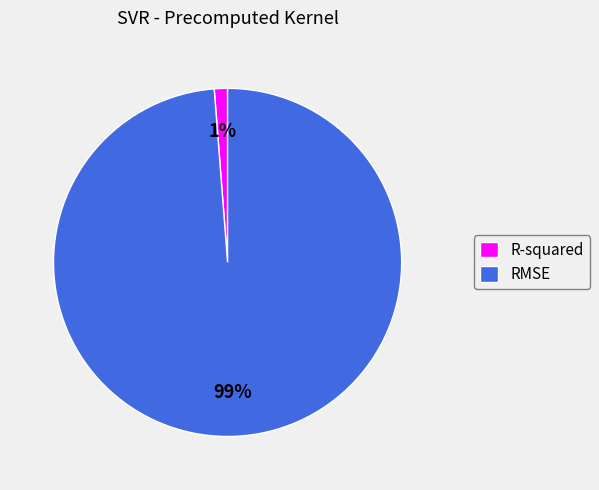

Do R-squared and RMSE together represent more than half of the pie?

Yes